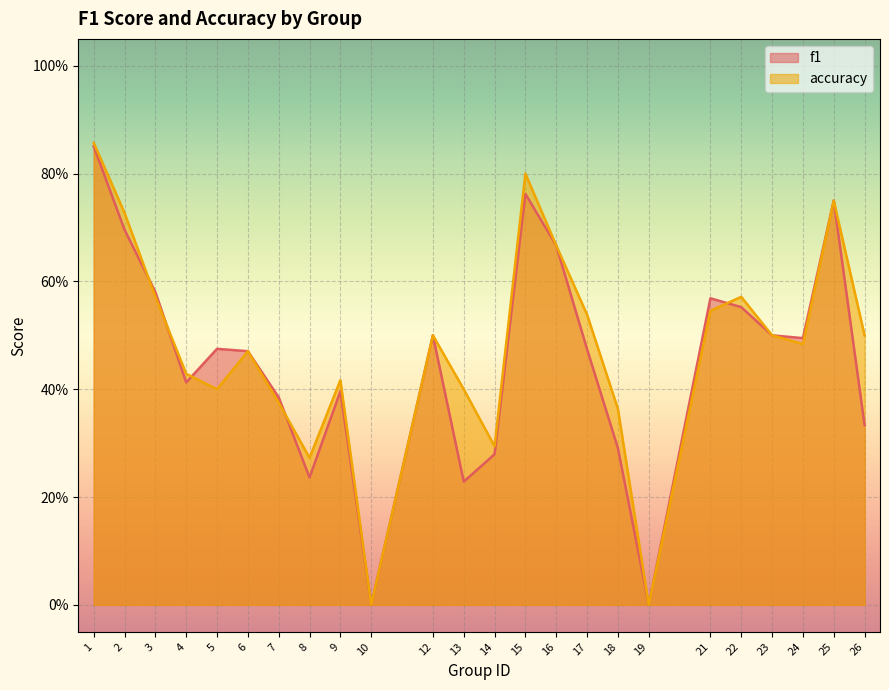

Which series has the largest total across all categories?

accuracy